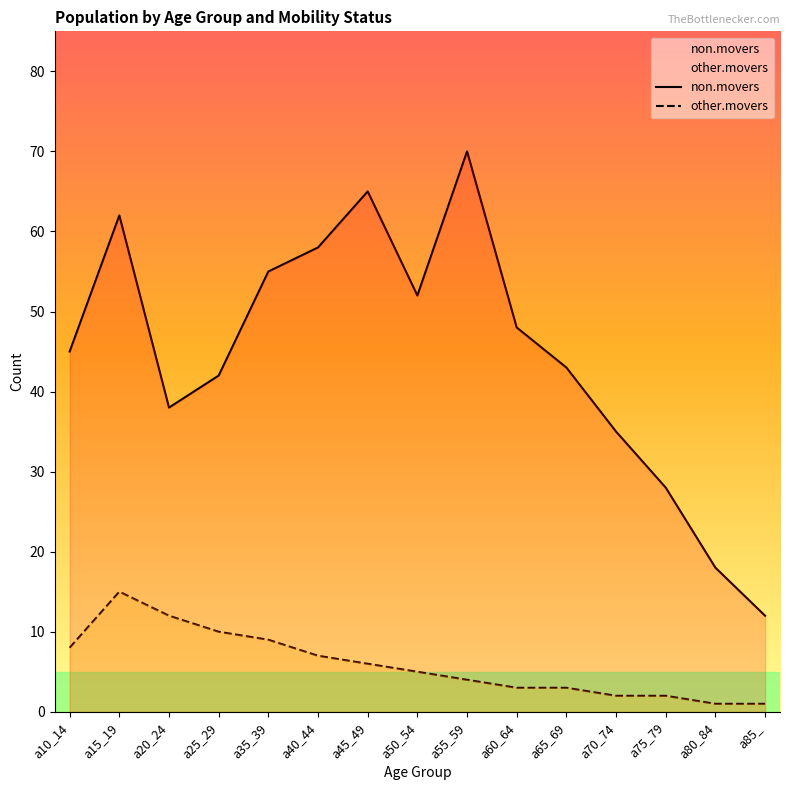

What is the label of the 15th point from the left?

a85_